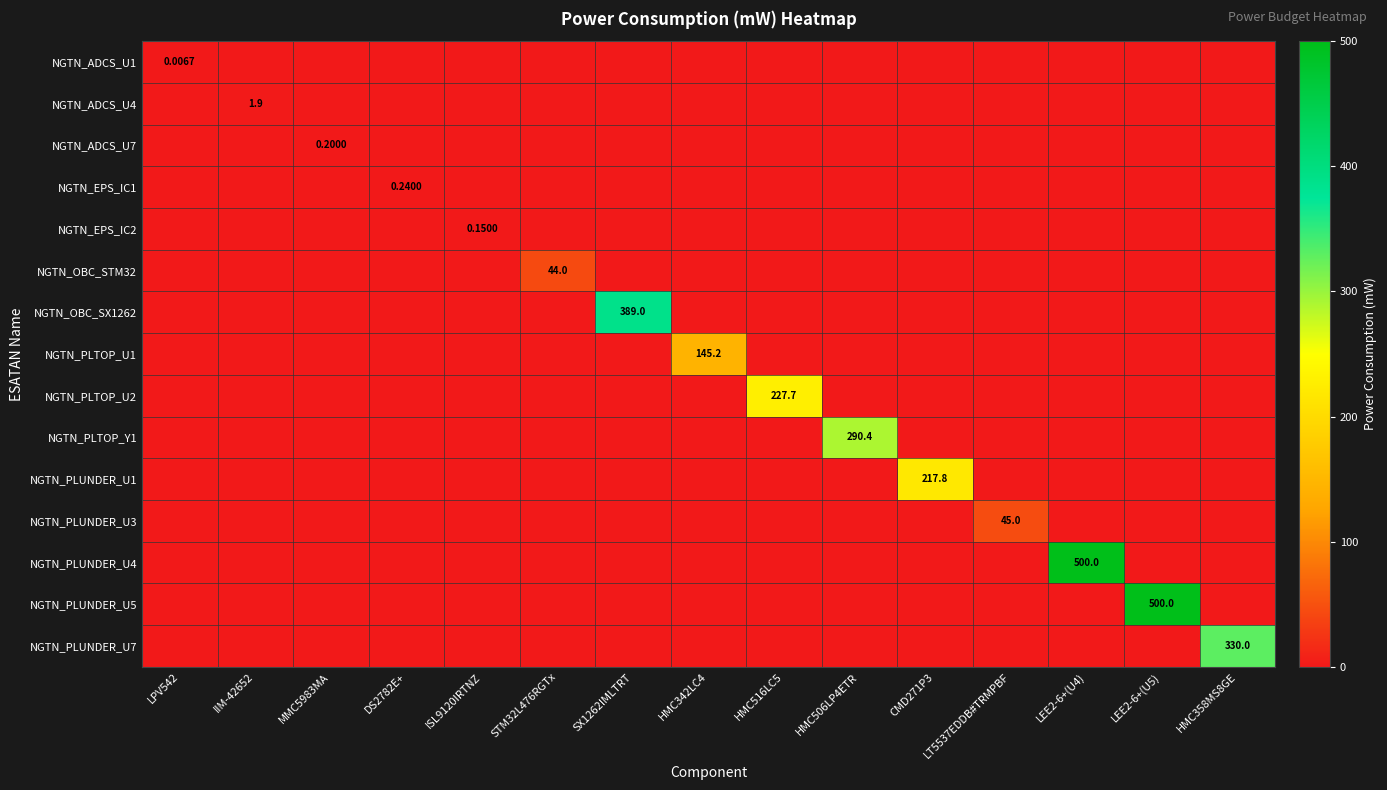

How many values in the NGTN_PLUNDER_U1 series exceed 0?

1